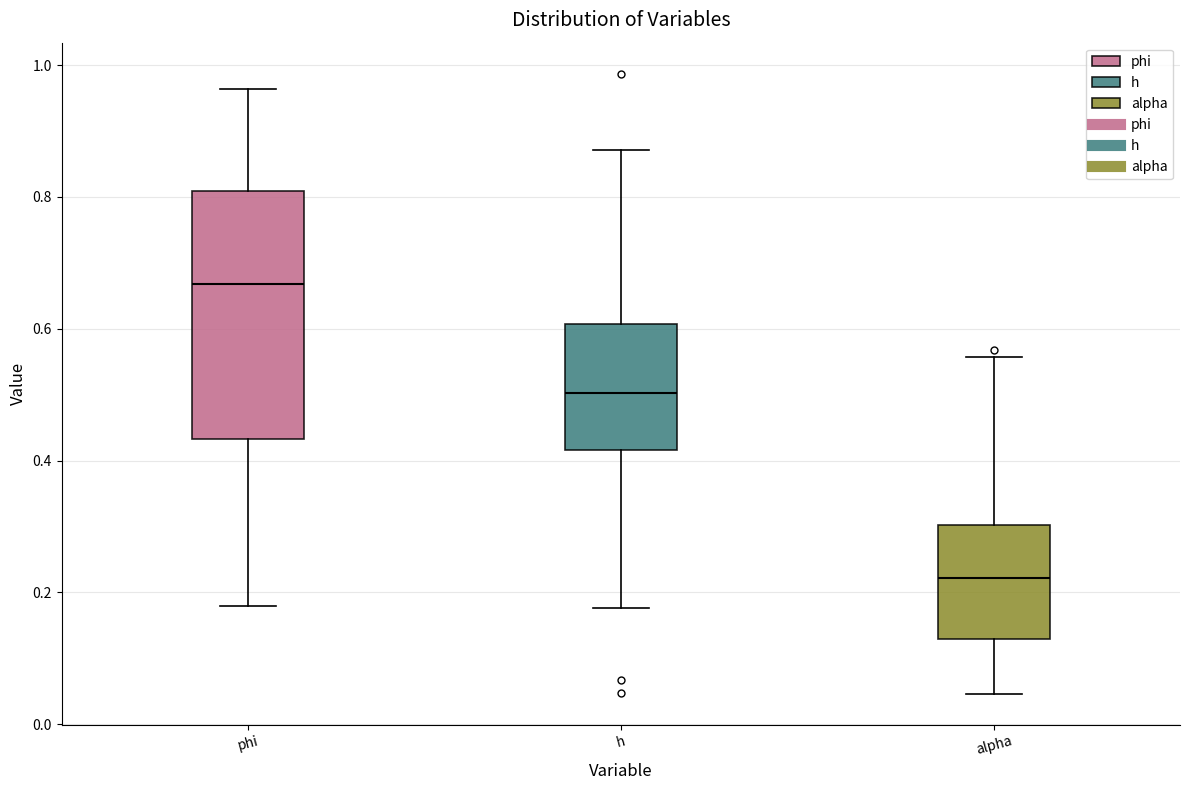

Which box is the tallest, from its lower edge to its upper edge?

phi